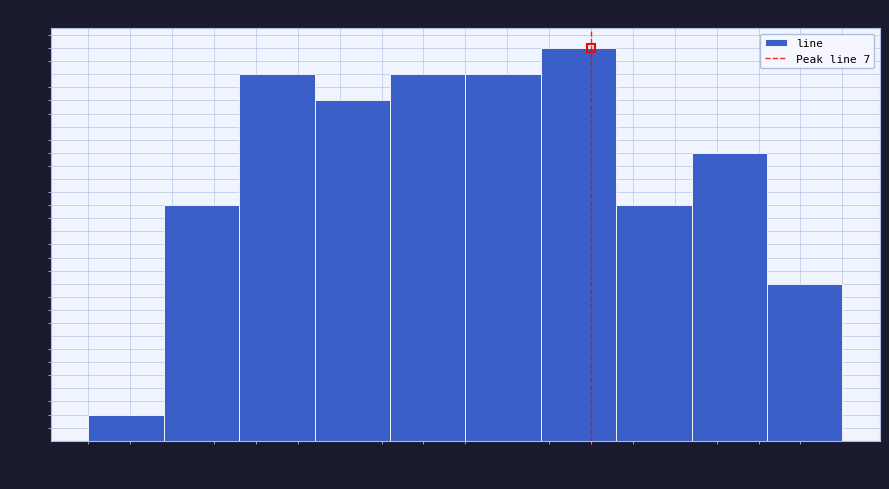

Reading left to right, transcribe this chart: for each bar, give the range it covers on the x-axis and its height. Neither the bar edges nor the heights are printed on the chart, so give them approximately, as read against the axes.

1.0 to 1.9: 1
1.9 to 2.8: 9
2.8 to 3.7: 14
3.7 to 4.6: 13
4.6 to 5.5: 14
5.5 to 6.4: 14
6.4 to 7.3: 15
7.3 to 8.2: 9
8.2 to 9.1: 11
9.1 to 10.0: 6